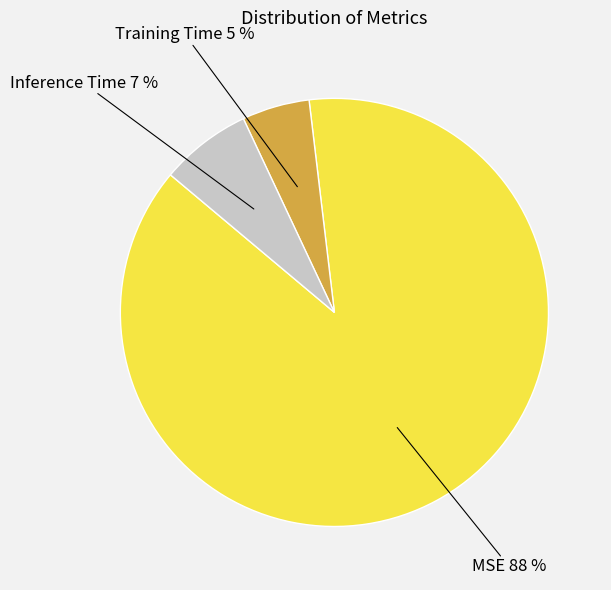

How many slices are in this pie chart?

3